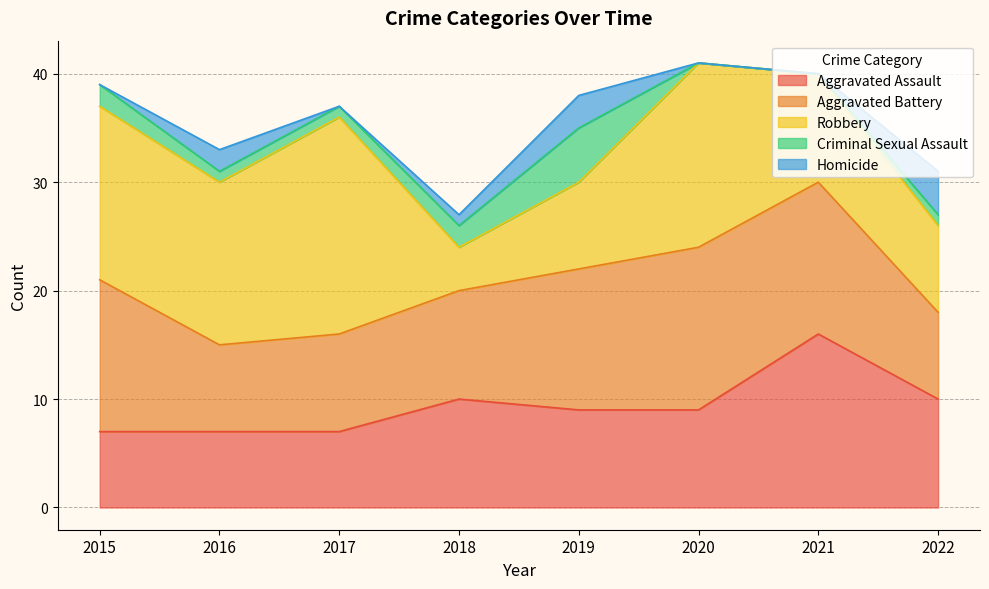

Is the value of Criminal Sexual Assault at 2022 greater than the value of Aggravated Battery at 2019?

No